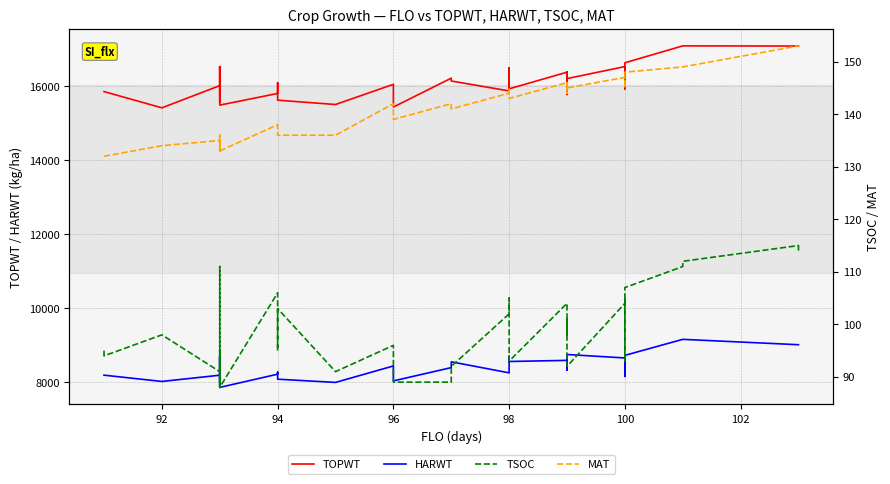

Reading left to right, what are all the values shown in this chart?

TOPWT: 15859	15859	15420	16020	16534	15601	15581	15604	16534	15493	15809	16100	15627	15510	16056	15441	16223	16146	15877	16157	16504	15934	16384	15781	16384	16211	16536	16536	15933	16096	16028	16639	17096	17096	17092	17092
HARWT: 8187	8187	8017	8186	8693	7930	7980	7981	8693	7856	8214	8267	8078	7991	8436	8032	8391	8548	8250	8560	8698	8557	8587	8327	8587	8746	8653	8653	8154	8612	8605	8723	9156	9156	9011	9011
TSOC: 95	94	98	91	91	89	111	88	95	88	106	95	103	91	96	89	89	92	102	105	99	93	104	98	101	92	104	105	93	97	97	107	111	112	115	114
MAT: 132	132	134	135	135	133	136	135	135	133	138	137	136	136	142	139	142	141	144	145	145	143	146	144	146	145	147	147	145	146	146	148	149	149	153	153